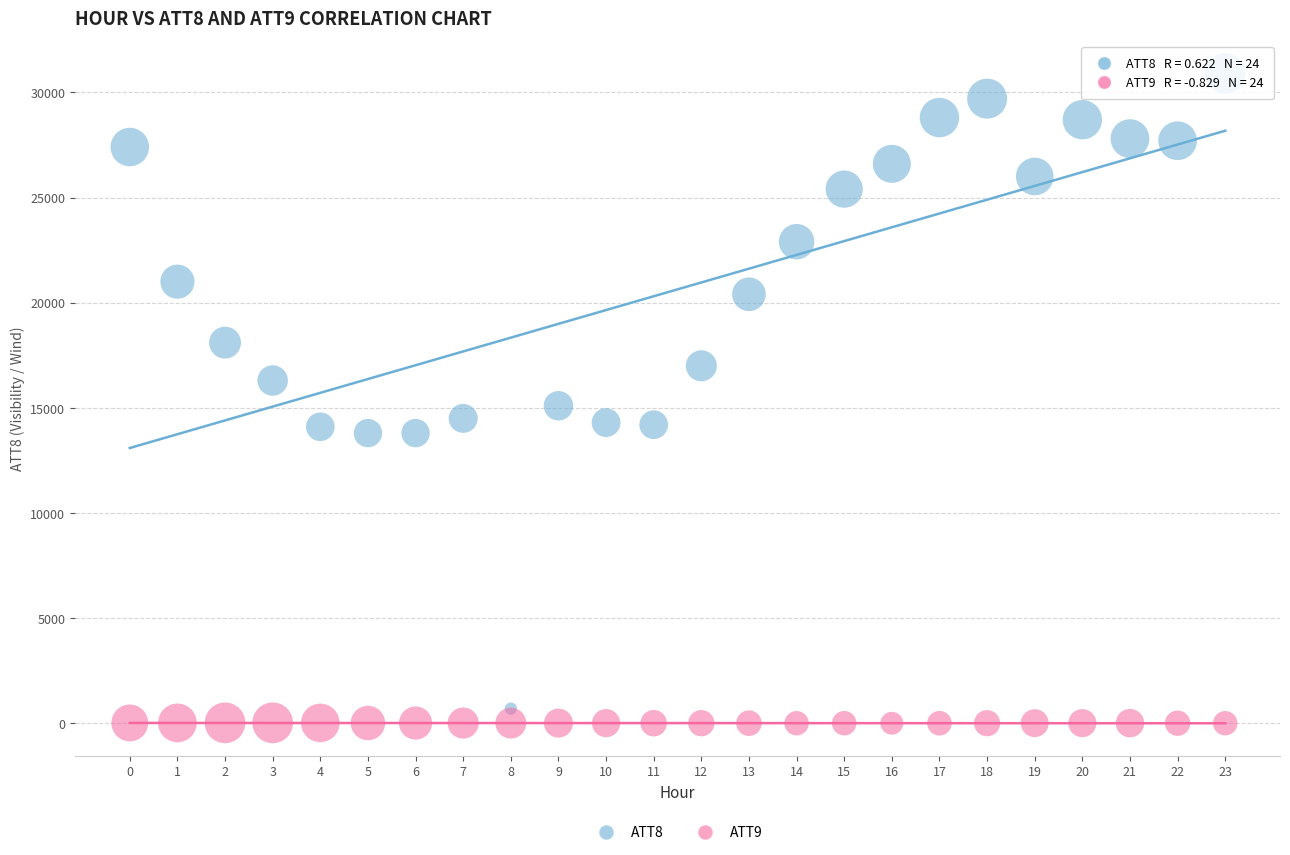

Across all series, what Y value is closest to 15453?

15100.0